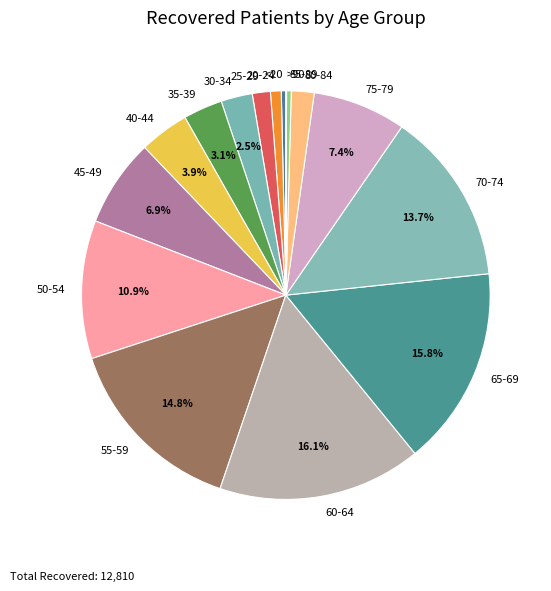

Is it true that 60-64 is 2% of the pie?

False